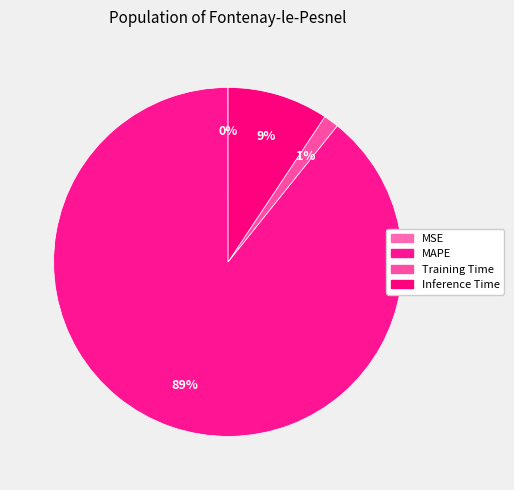

To the nearest percent, what is the average slice percentage?

25%